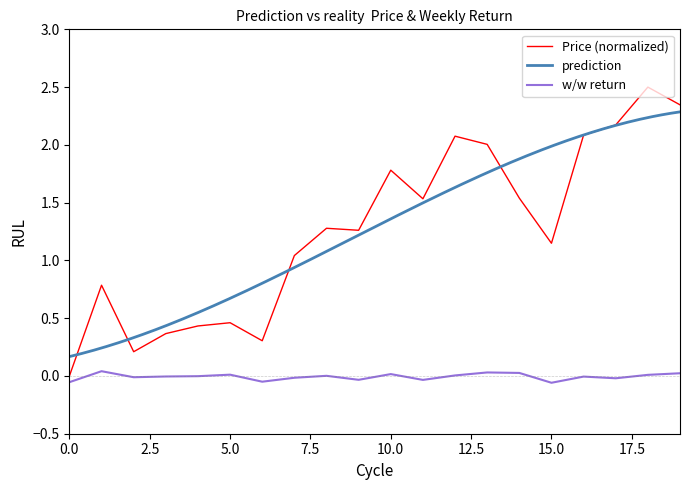

True or false: w/w has a value of -0.1 at 15.

True